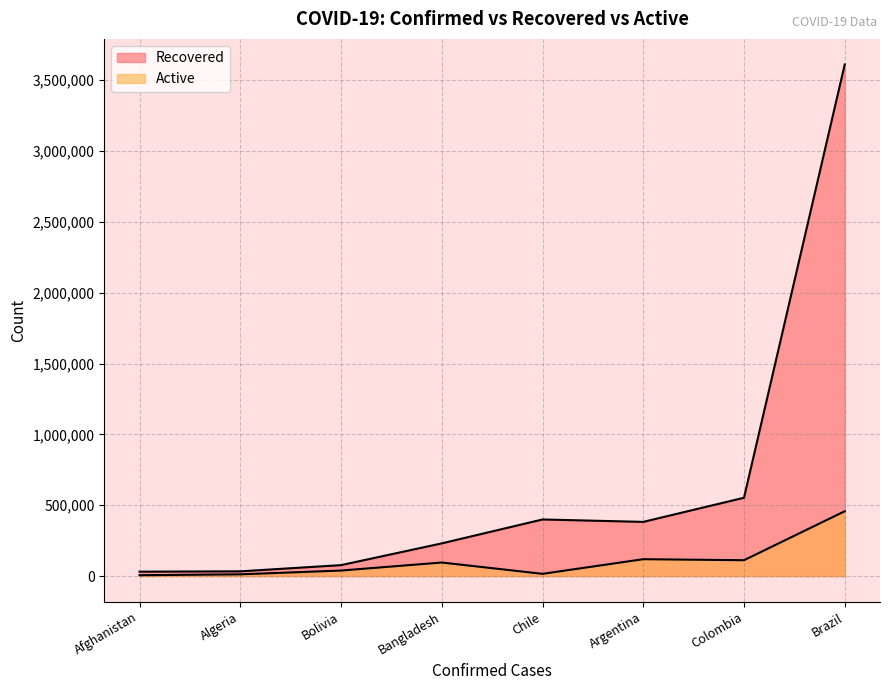

What is the average value of the Confirmed series?

664876